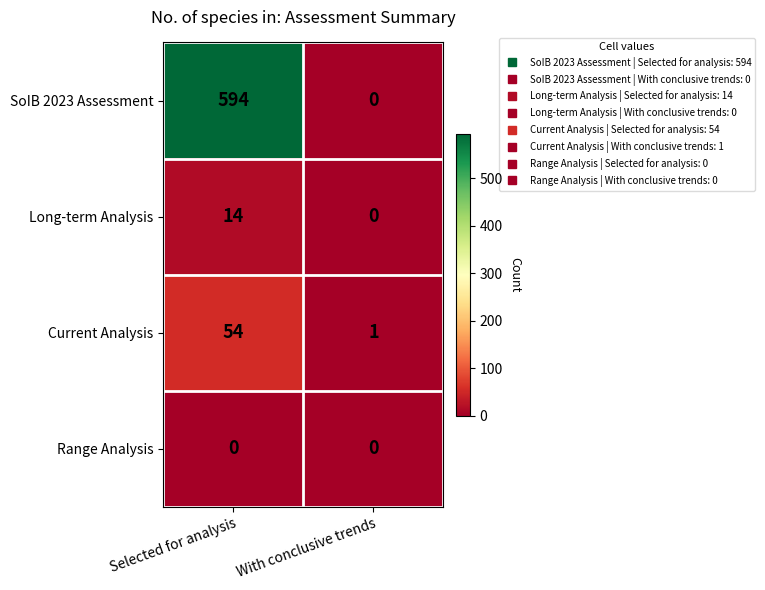

Reading left to right, extract all data points from this chart.

SoIB 2023 Assessment: 594	0
Long-term Analysis: 14	0
Current Analysis: 54	1
Range Analysis: 0	0